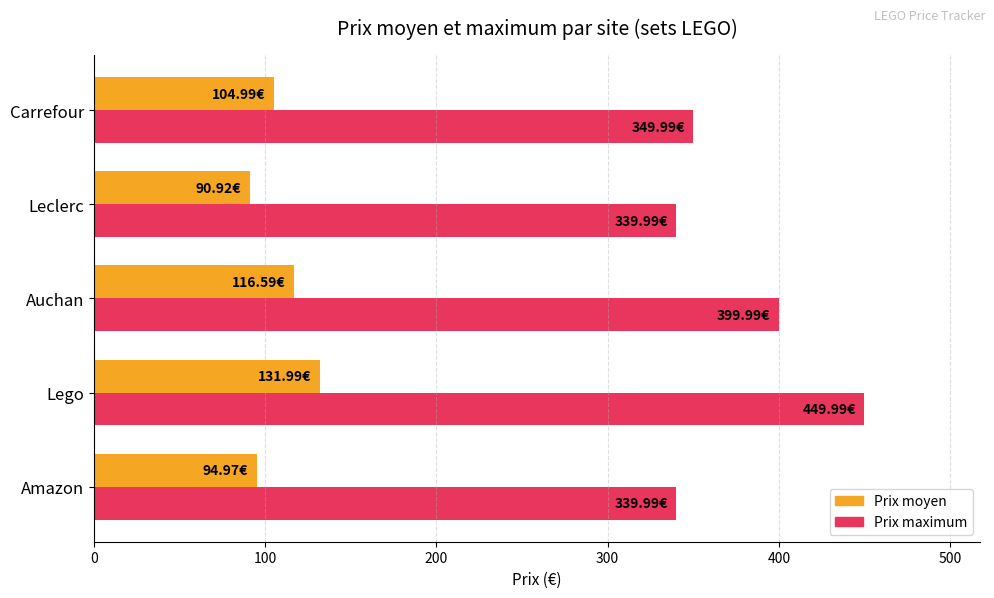

What is the total value across all series at Carrefour?

455.0